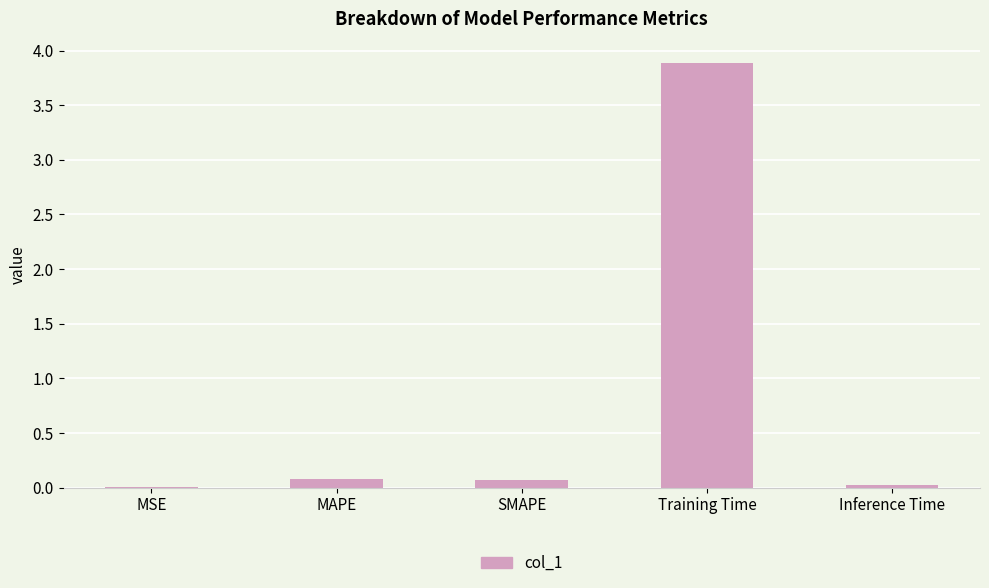

What is the maximum value shown in the chart?

3.9